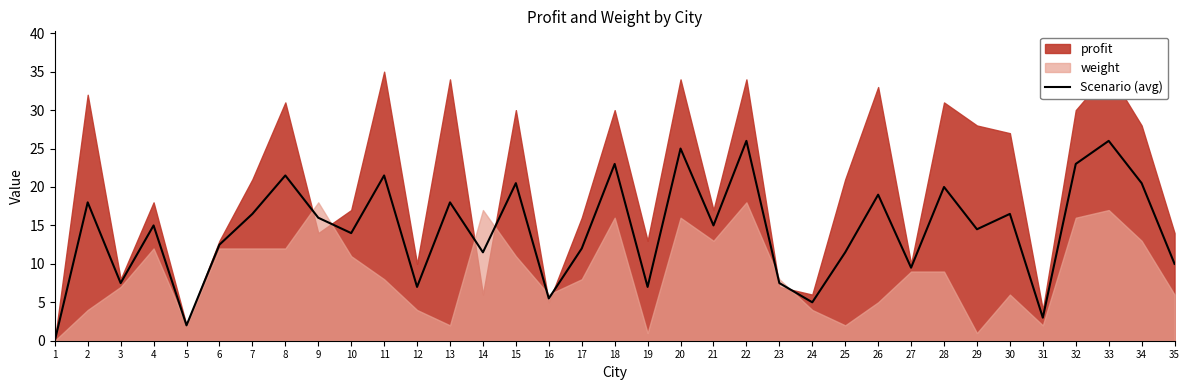

How many interior local valleys (lower than both neighbors) does the data have?

12